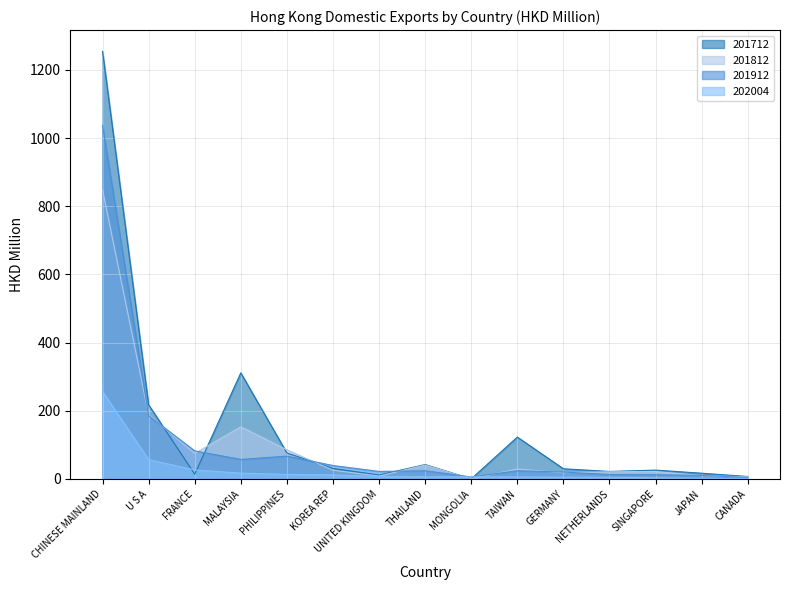

How many series are shown in this chart?

4